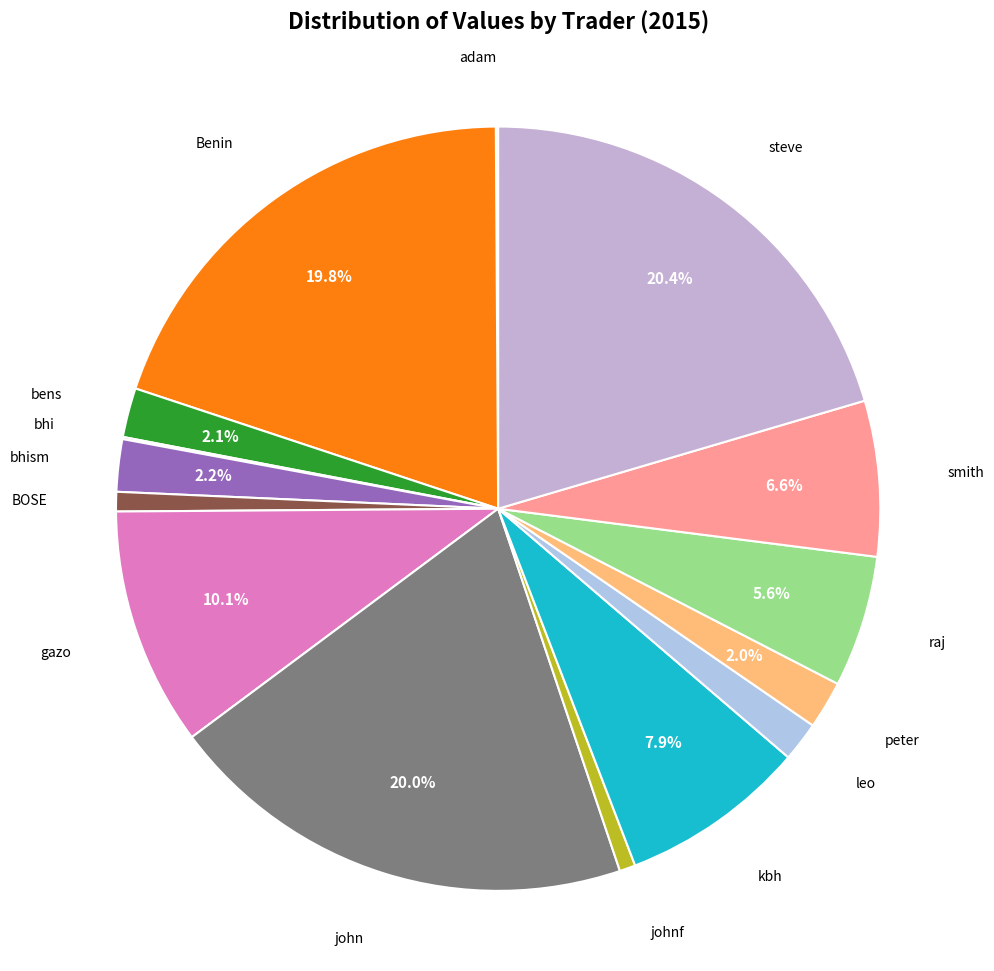

How many segments does this pie chart have?

15